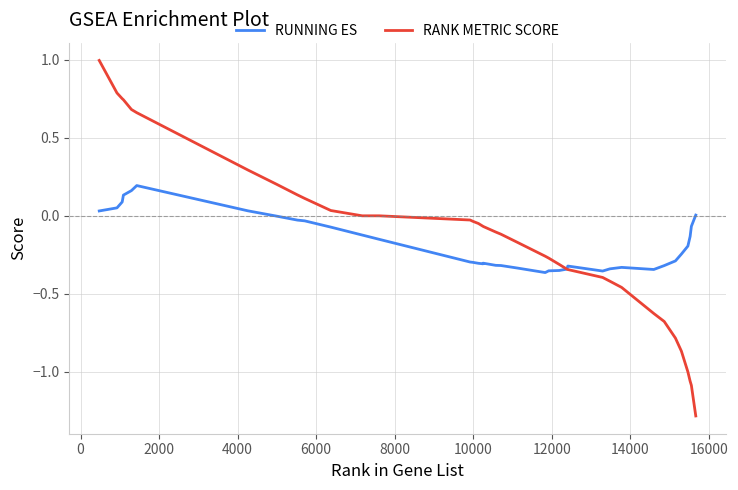

Which series has the largest range (max minus min)?

RANK METRIC SCORE